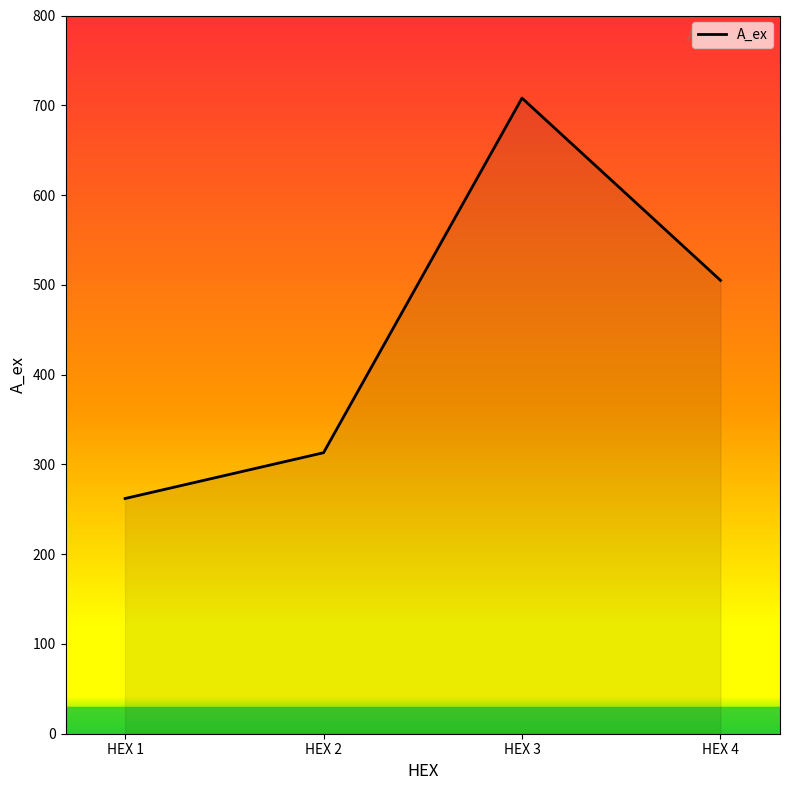

True or false: the data has more than 2 interior local peaks.

False